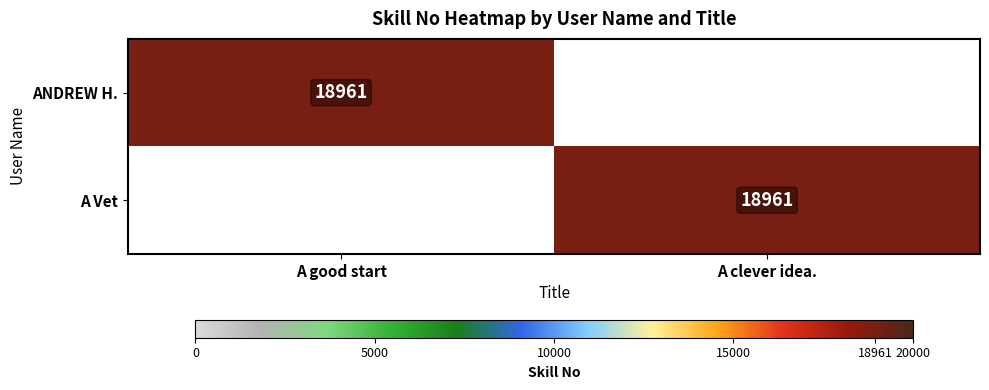

The ANDREW H. series shows 28337 at A good start. True or false?

False